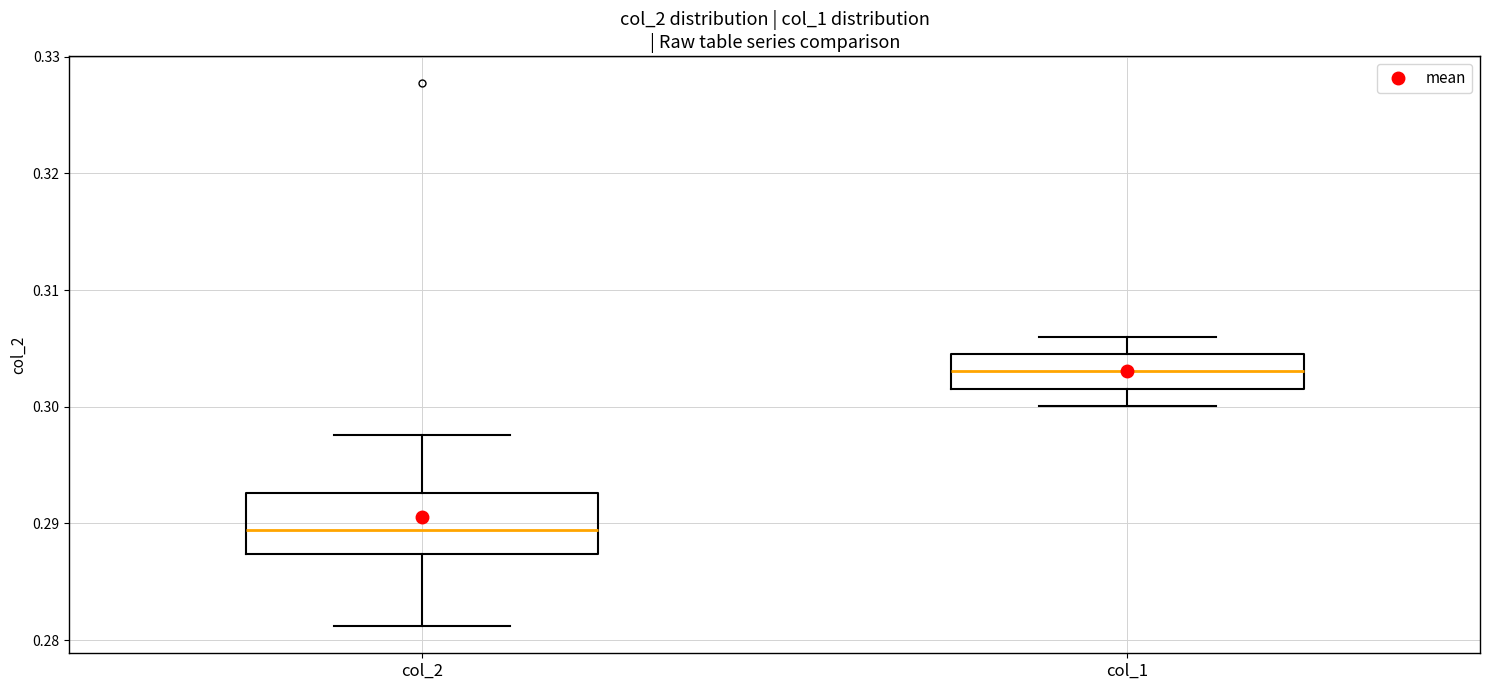

Reading left to right, read every box against the y-axis: the position of its median line, the range the box covers, and the ends of its whiskers. The values are not printed on the chart, so give them approximately, as read against the axis.

col_2: median 0.289, box 0.287 to 0.293, whiskers 0.281 to 0.298
col_1: median 0.303, box 0.302 to 0.304, whiskers 0.300 to 0.306